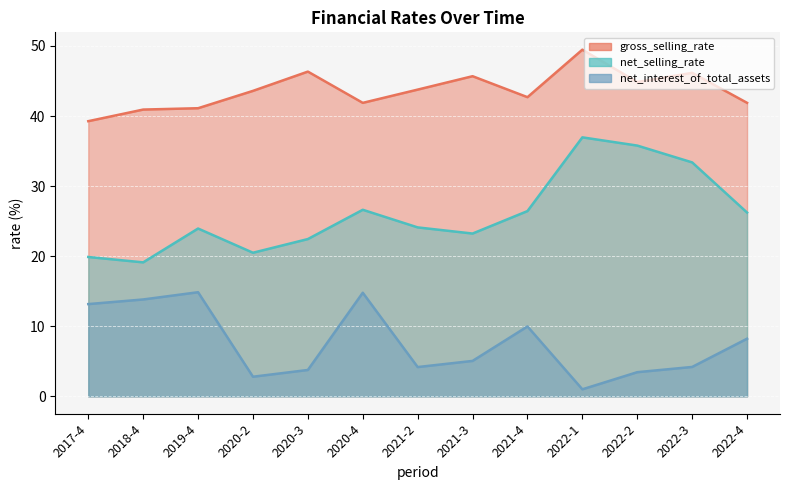

List the labels in order of net_selling_rate value, smallest first.

2018-4, 2017-4, 2020-2, 2020-3, 2021-3, 2019-4, 2021-2, 2022-4, 2021-4, 2020-4, 2022-3, 2022-2, 2022-1